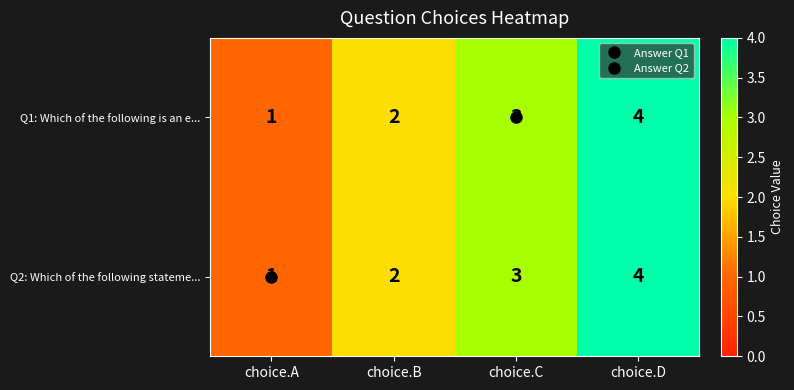

At which label is Q2: Which of the following stateme... closest to 2?

choice.B